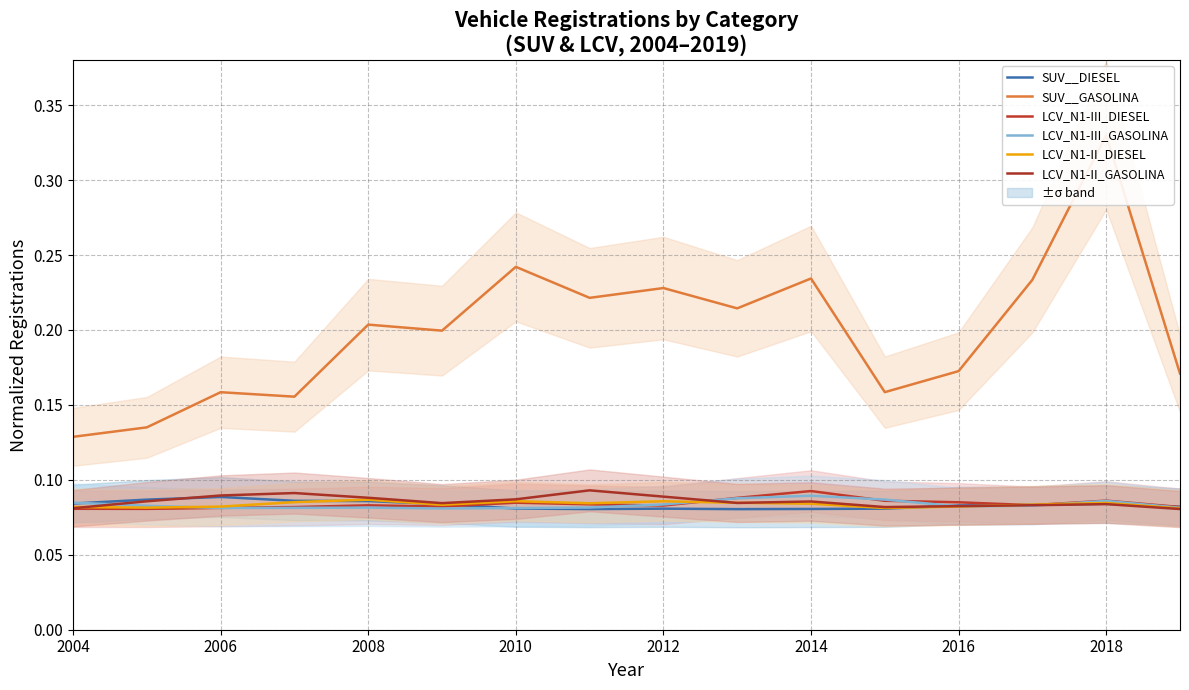

How many lines are shown in the chart?

6